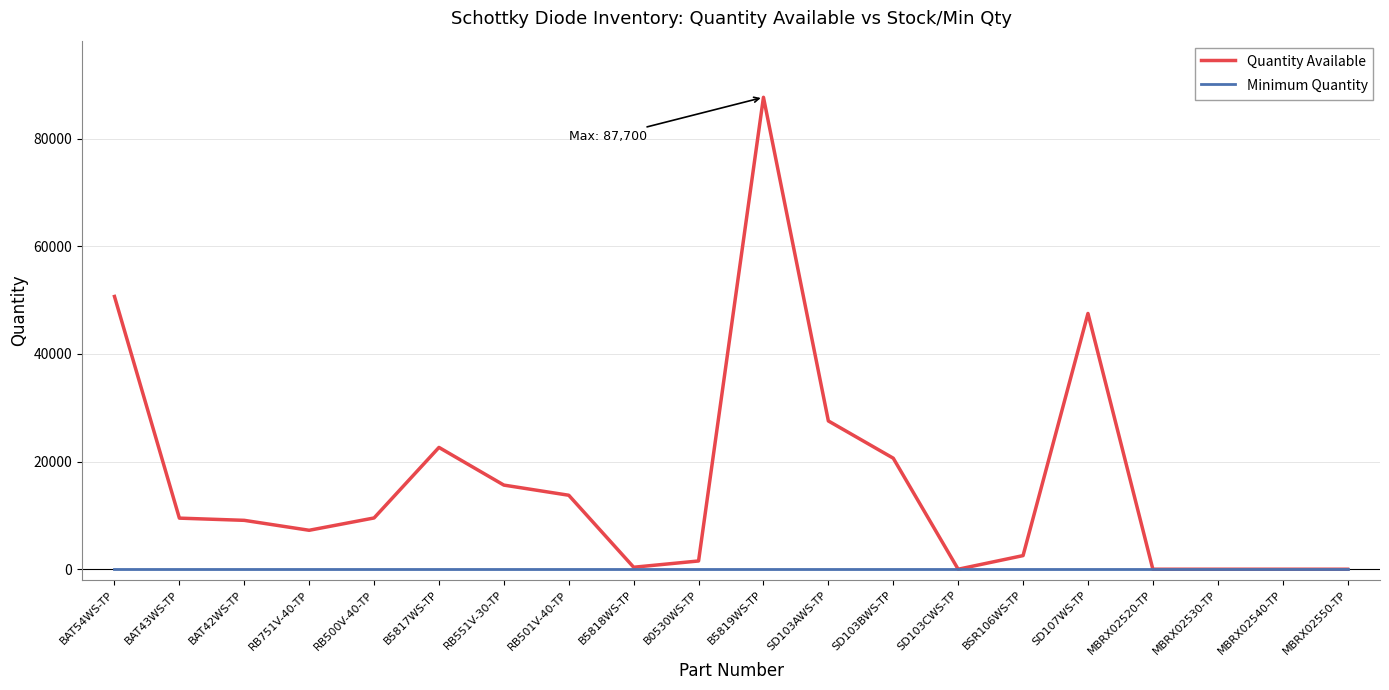

What is the maximum value shown in the chart?

87700